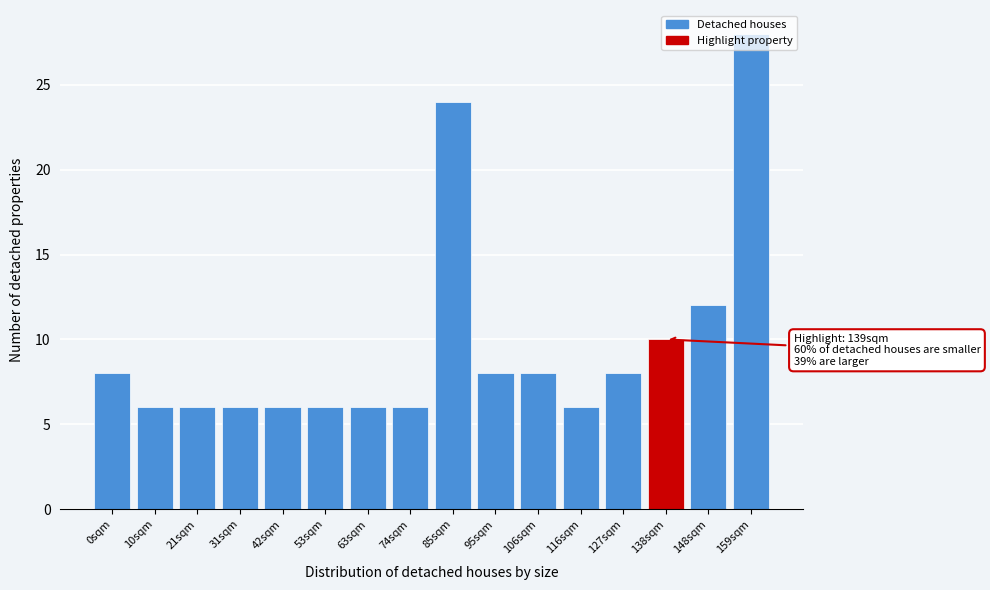

The value at 95sqm is 11. True or false?

False